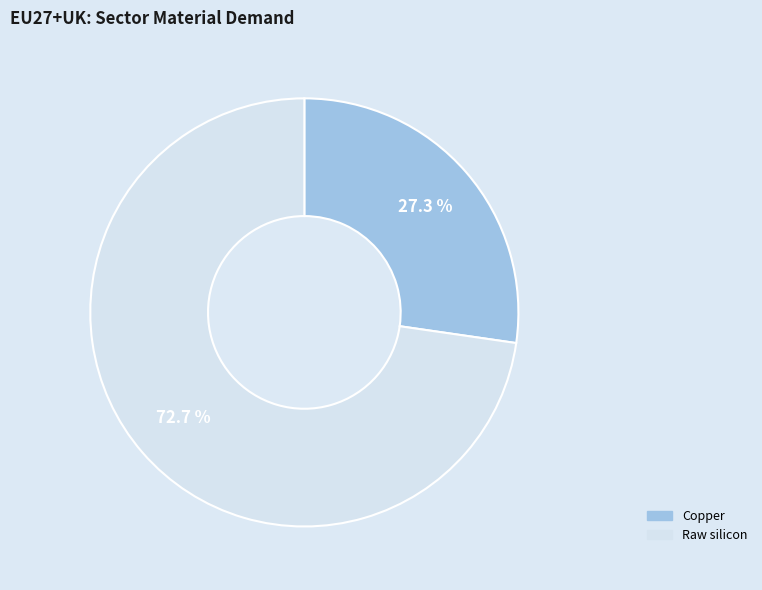

Is there a majority slice in this chart?

Yes